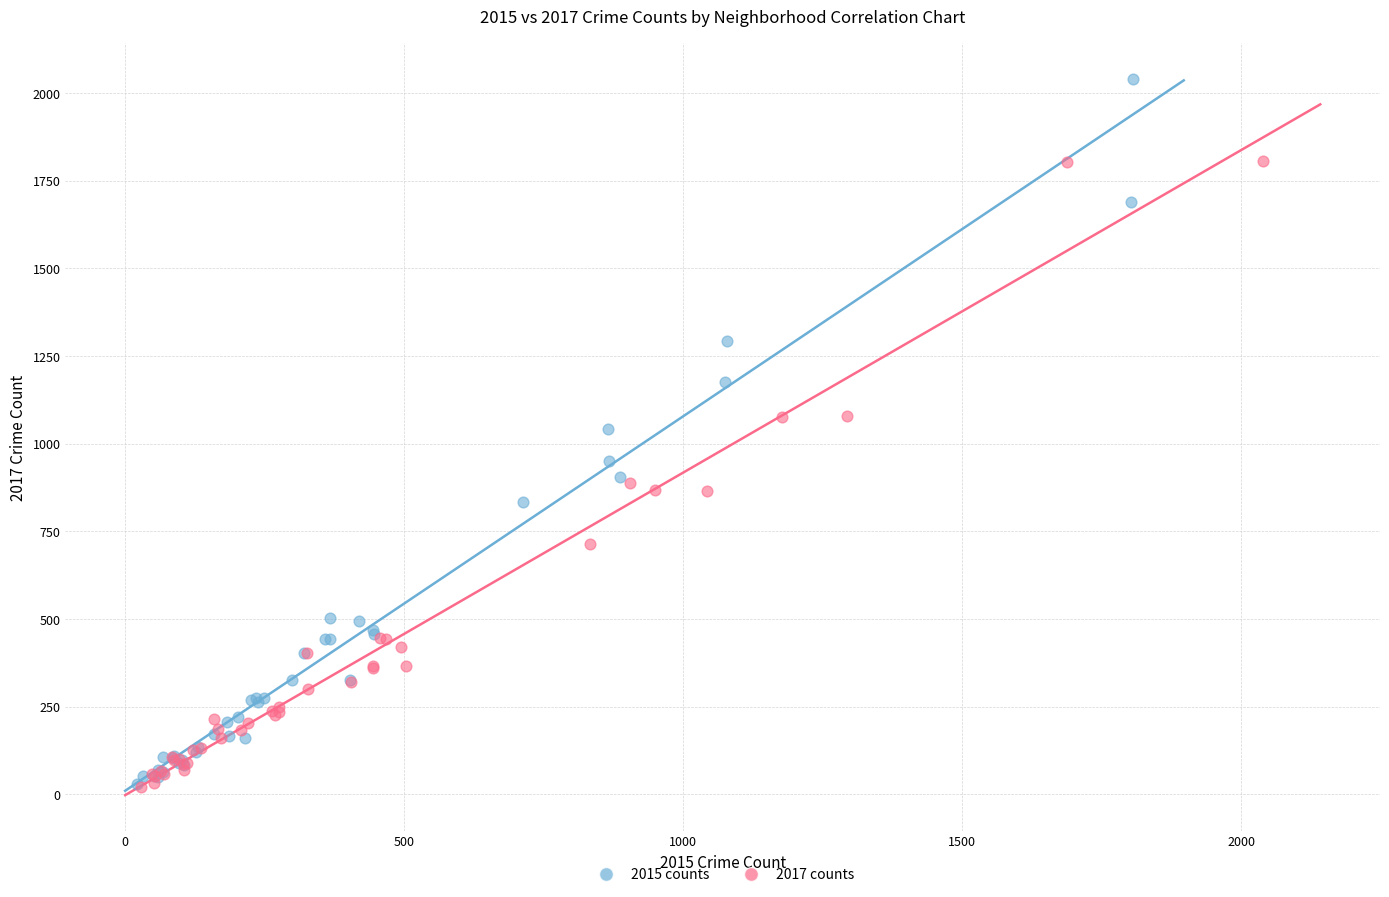

Which series contains the highest Y value?

2015 counts